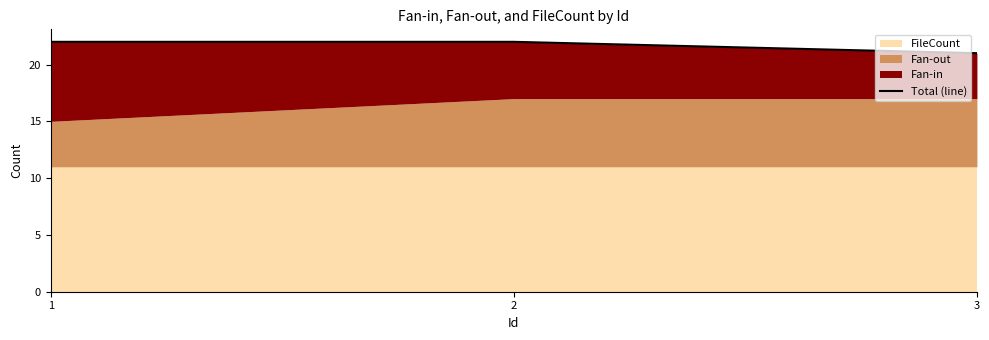

True or false: the data shows 12 at 3.

False